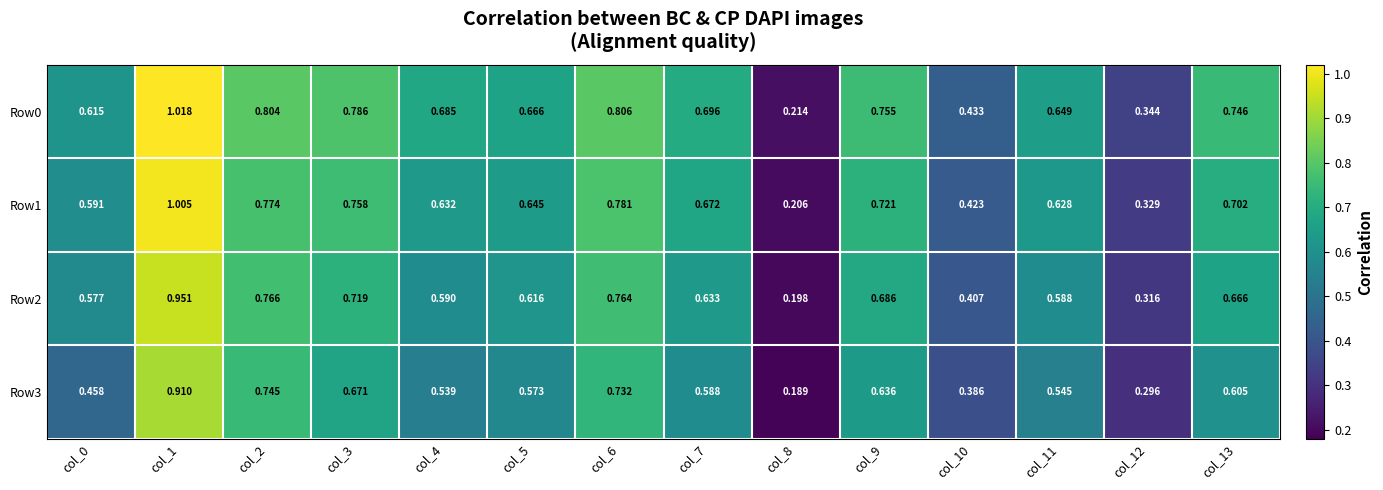

Is the value of Row0 at col_4 greater than the value of Row3 at col_8?

Yes